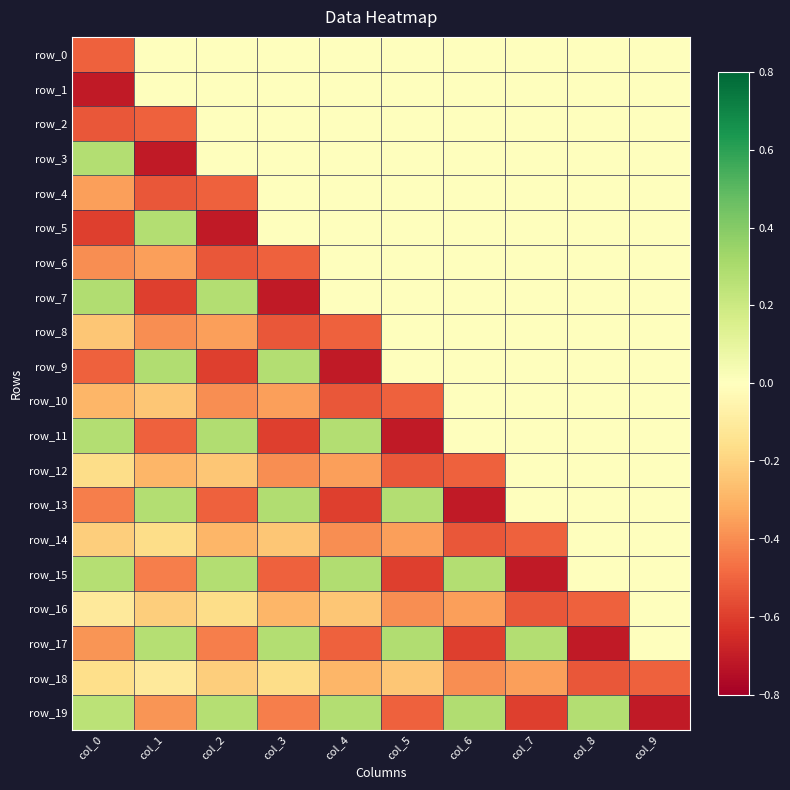

At which label does row_17 reach its peak?

col_5